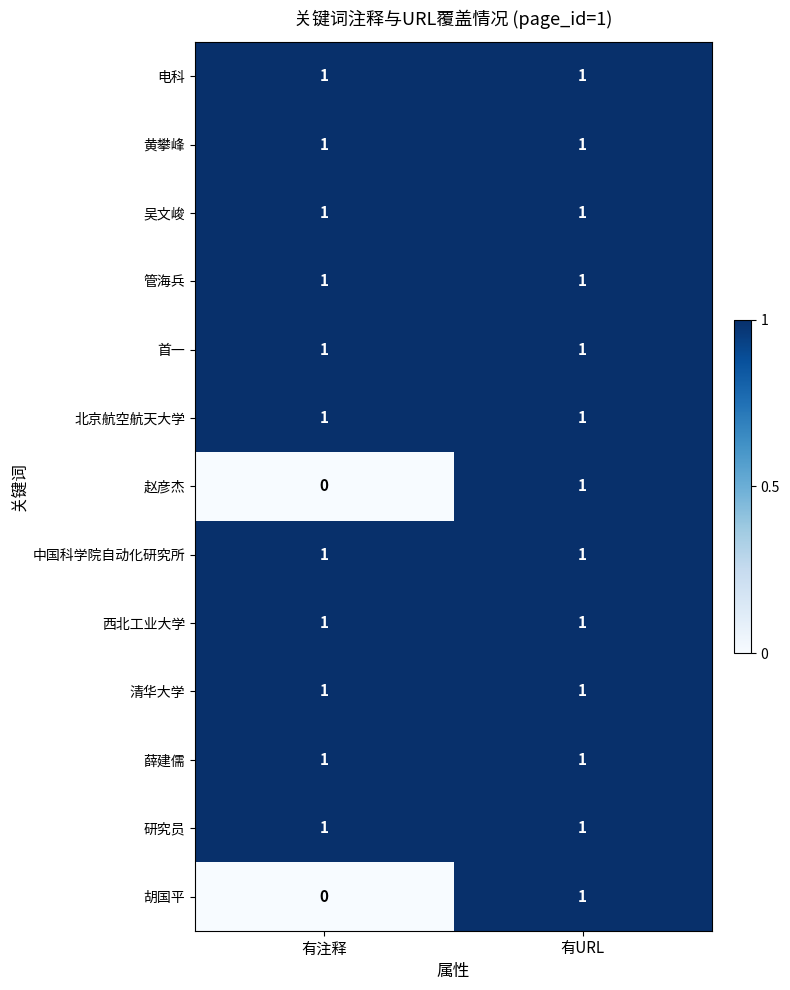

The value of 北京航空航天大学 at 有注释 is 0. True or false?

False